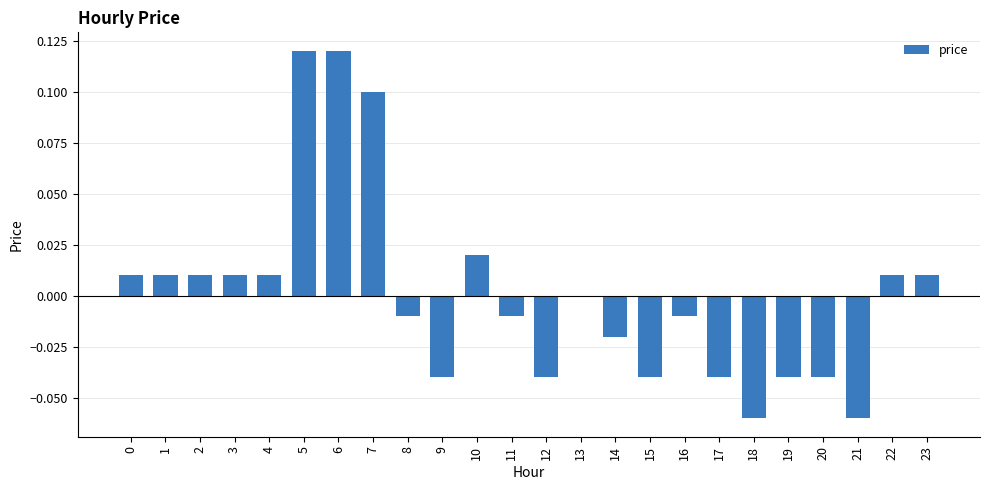

The value at 11 is -0.0. True or false?

True